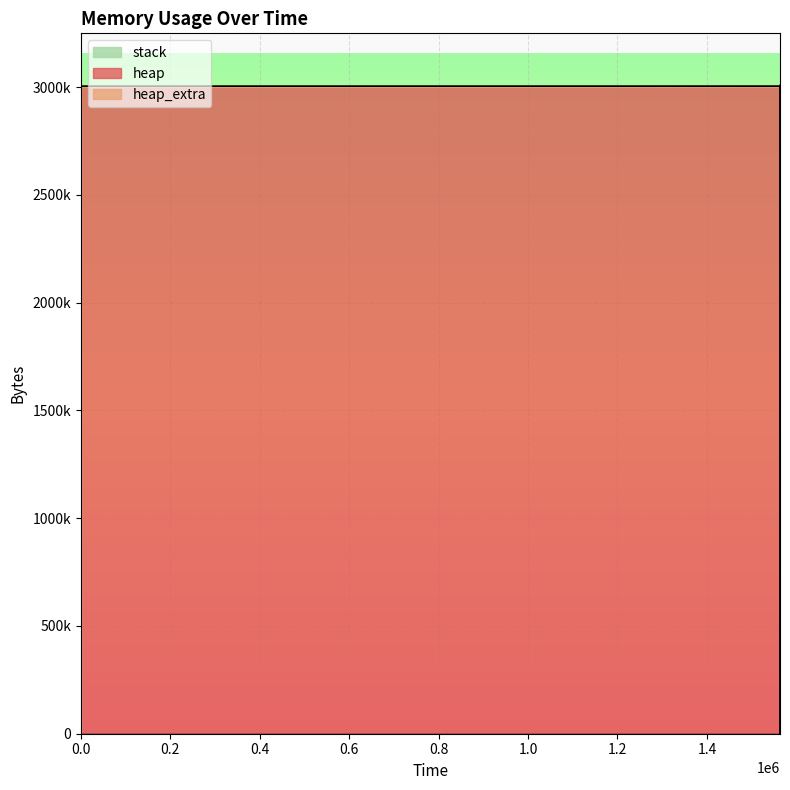

Count the number of categories in the chart.

14